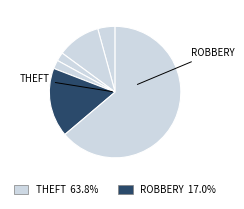

How many segments does this pie chart have?

6